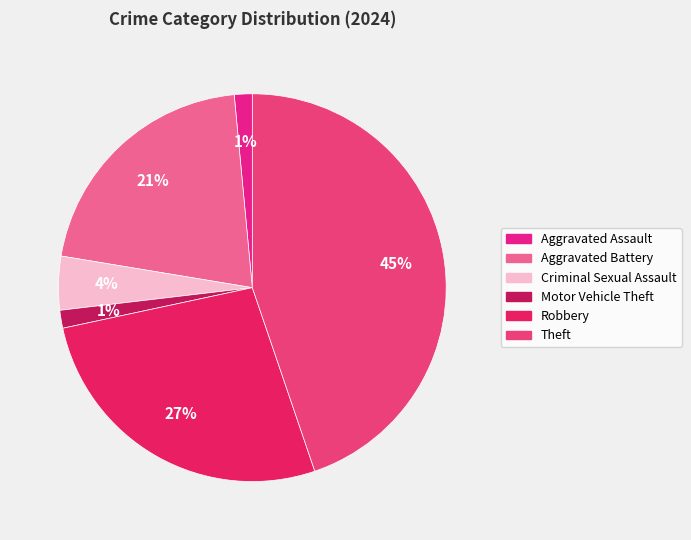

Is there a majority slice in this chart?

No